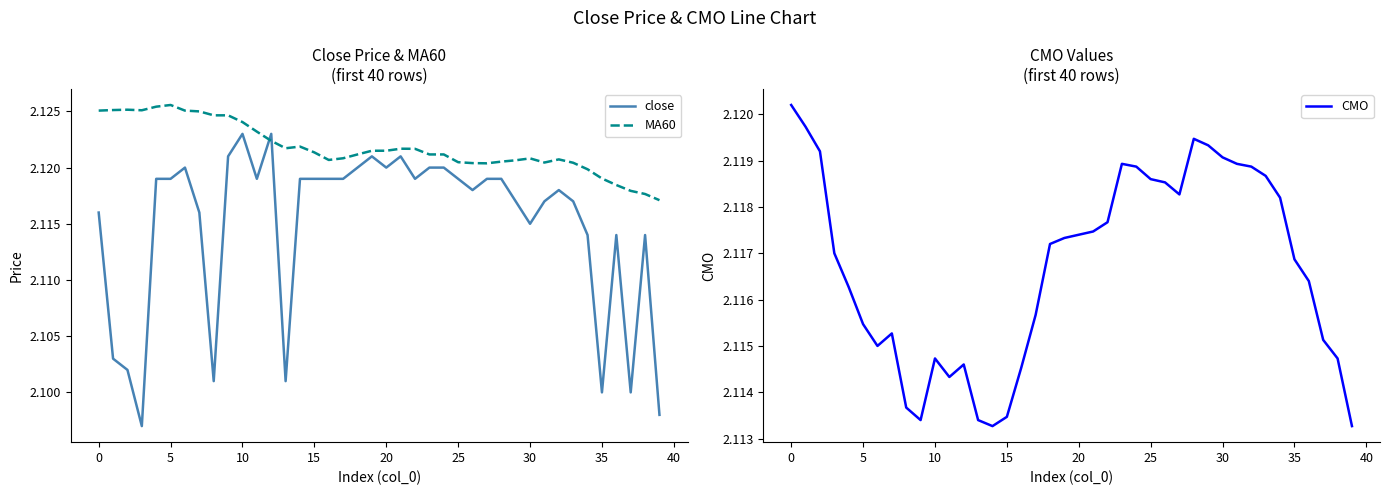

The MA60 series shows 1.2 at 5. True or false?

False